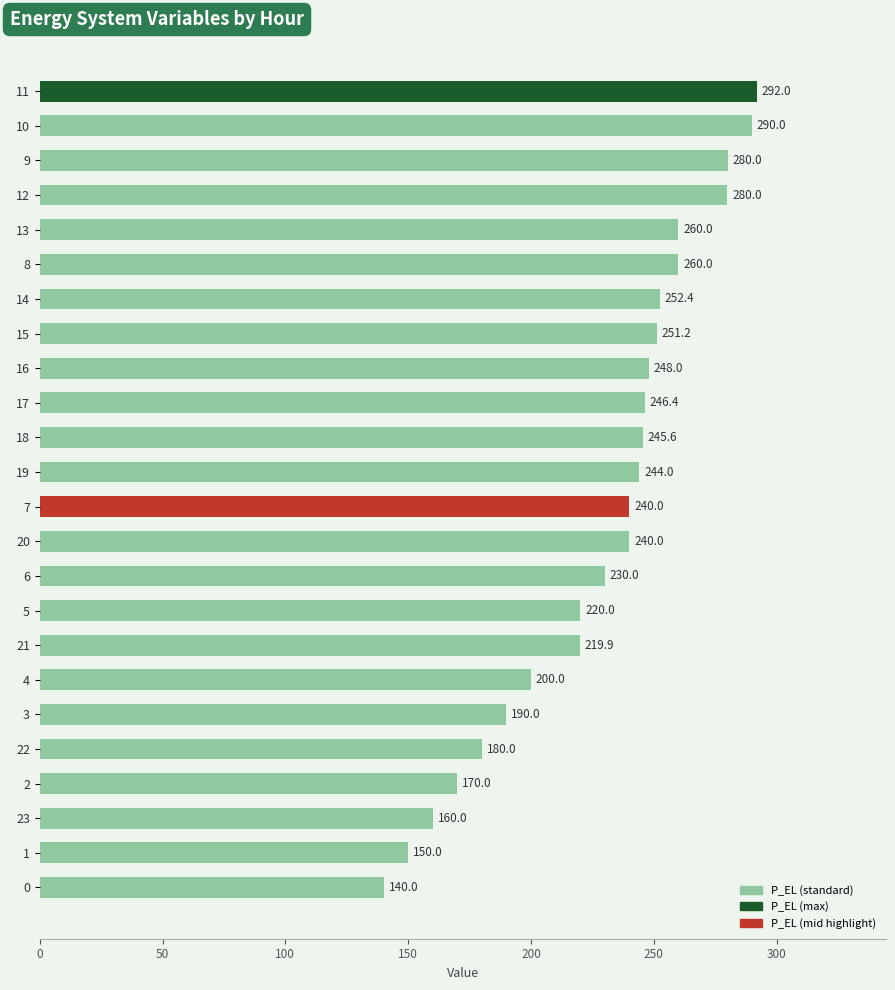

Does the chart contain any negative values?

No